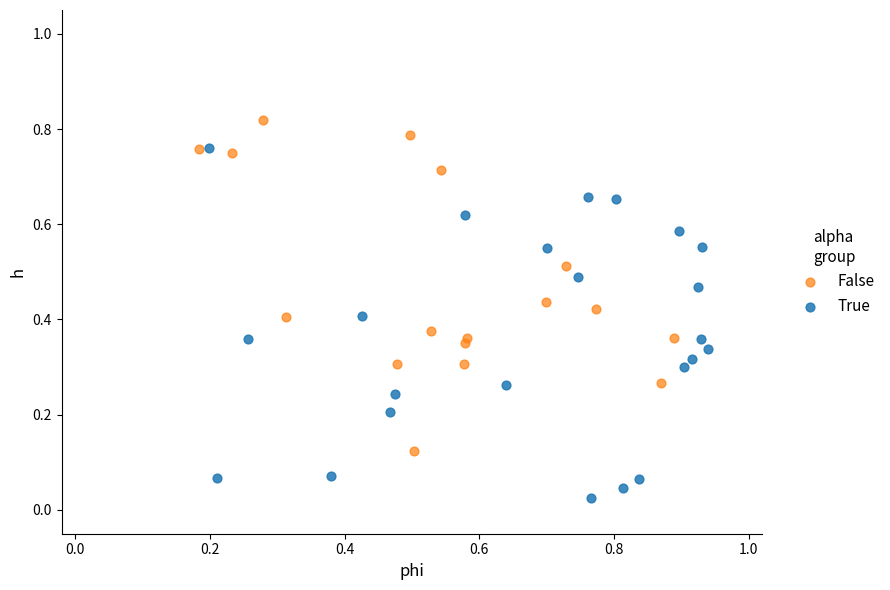

Which series reaches the maximum Y coordinate?

False